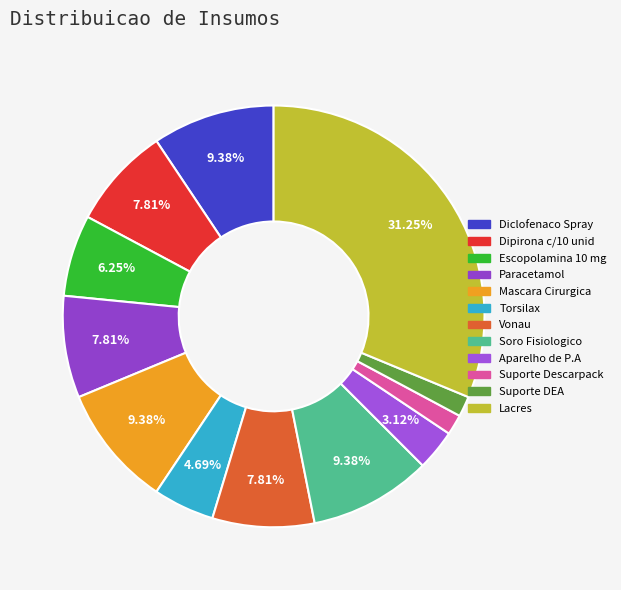

True or false: Lacres accounts for 31% of the total.

True